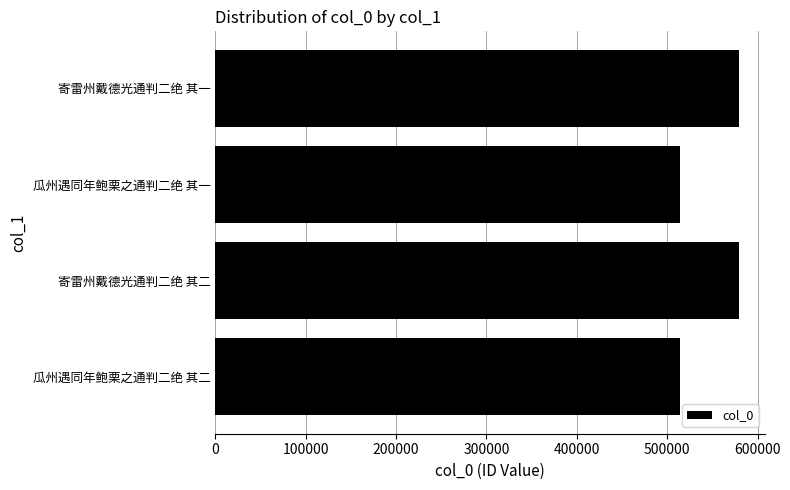

Approximately how many times larger is the value at 寄雷州戴德光通判二绝 其二 compared to 瓜州遇同年鲍栗之通判二绝 其二?

1.1